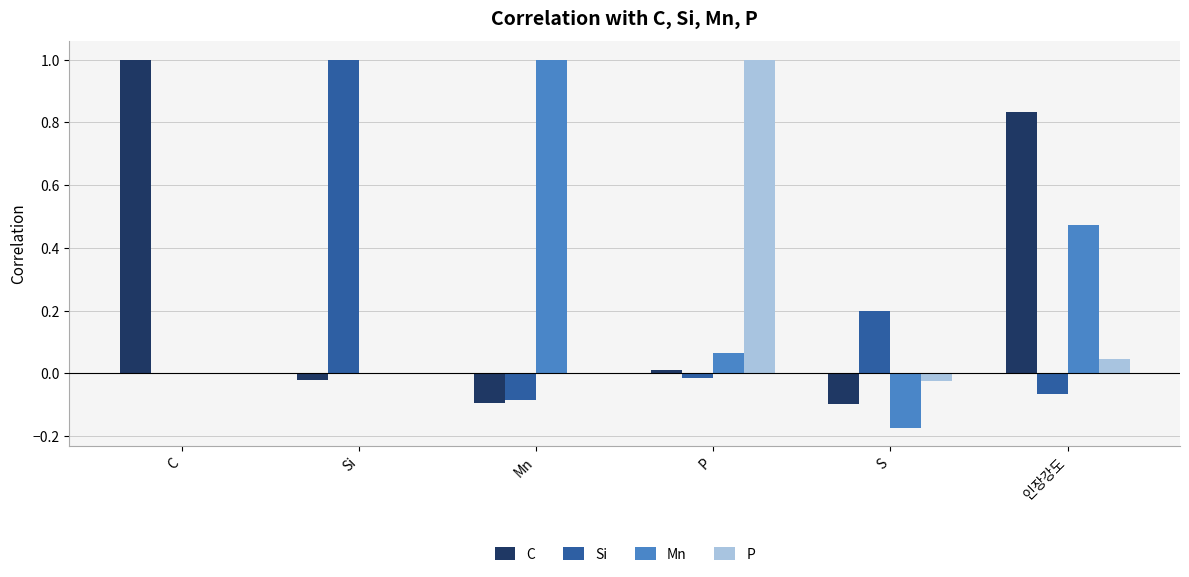

What value does the Mn series have at Mn?

1.0